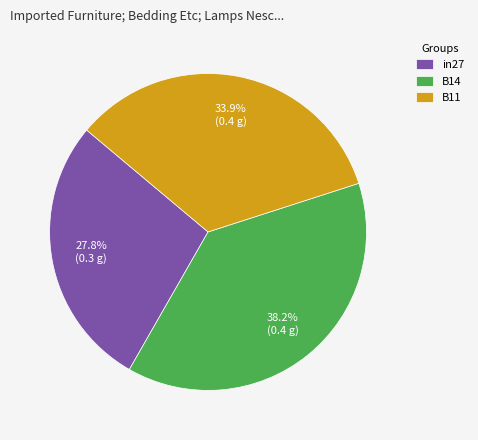

To the nearest percent, what portion does B14 represent?

38%